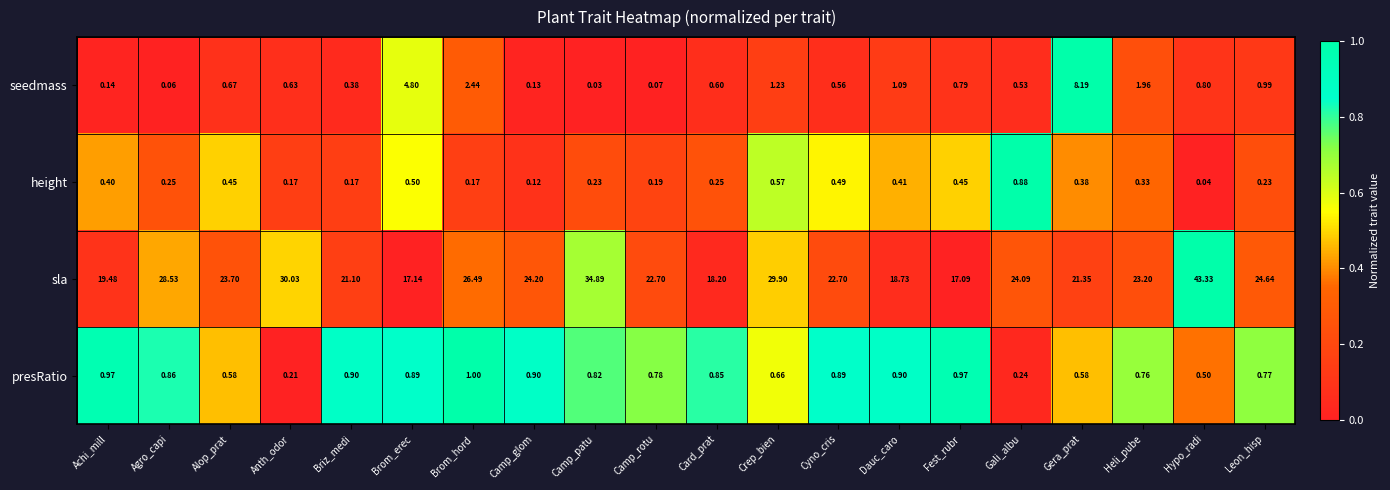

At which category is the sum across all series the highest?

Hypo_radi